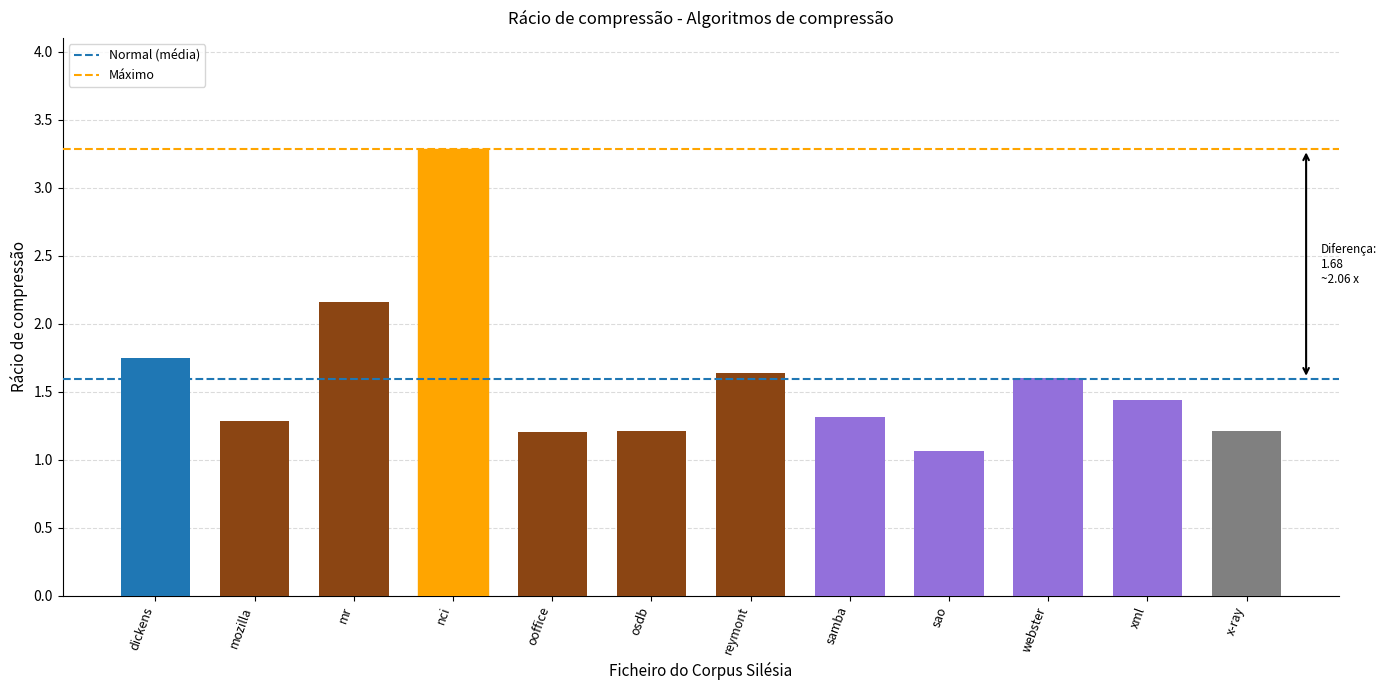

What is the value of the 9th bar from the left?

1.1